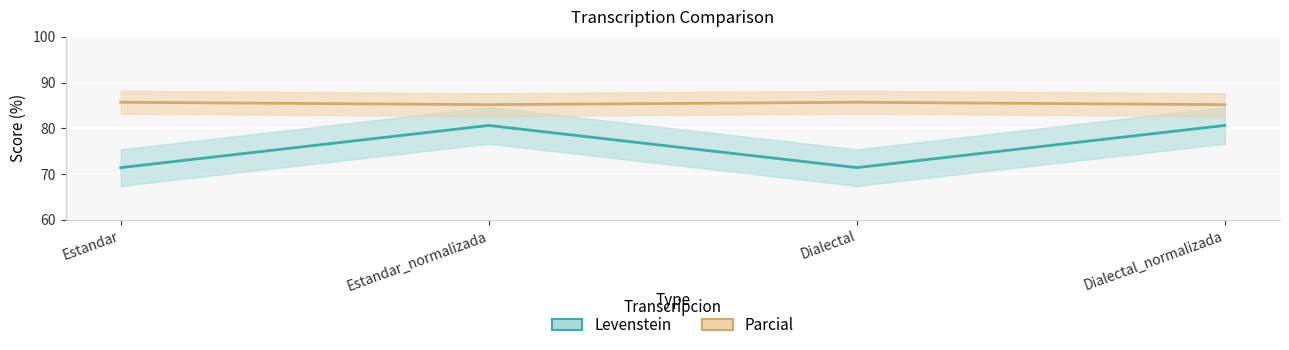

The value of Parcial at Dialectal_normalizada is 111.2. True or false?

False